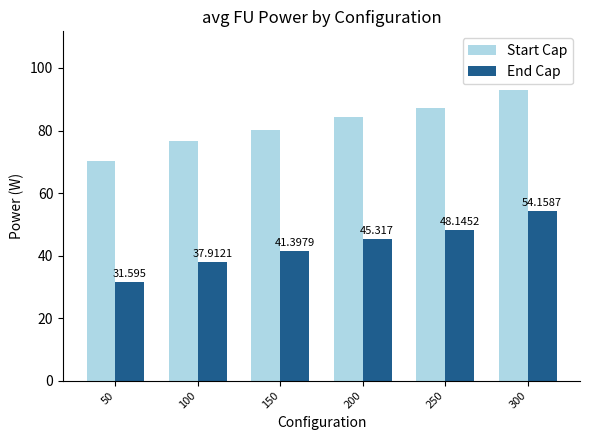

Does the chart contain stacked bars?

No